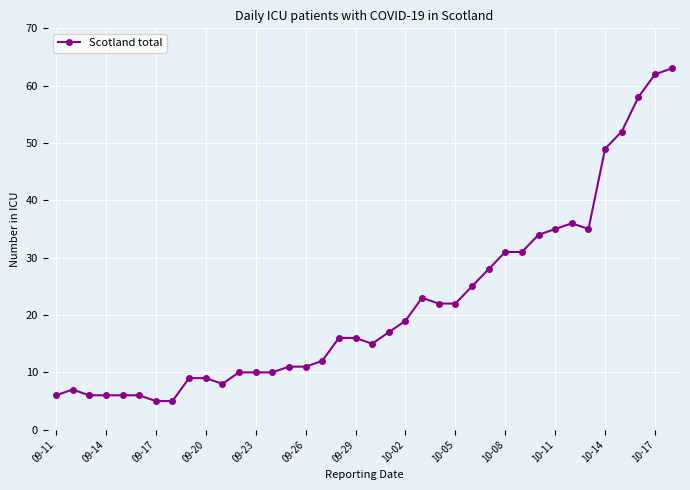

What is the smallest value displayed?

5